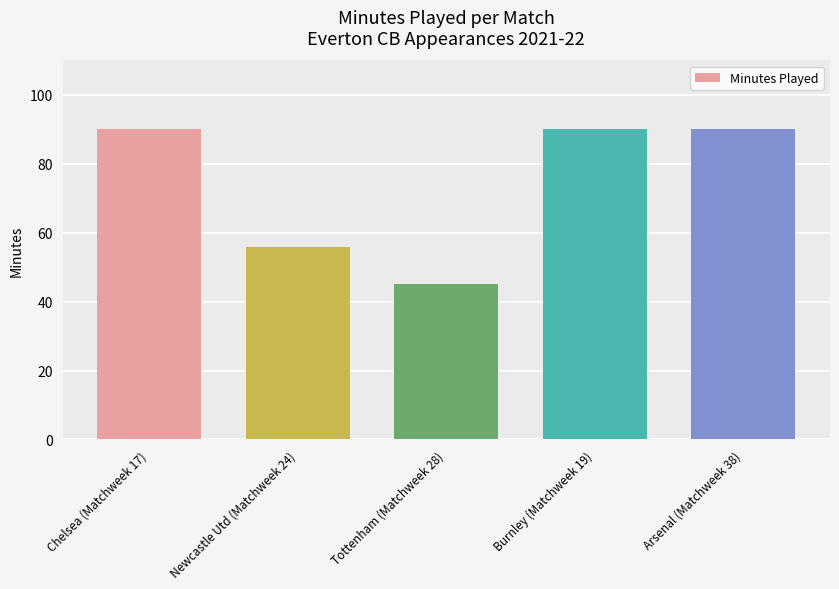

Are the bars grouped side by side (vs. stacked)?

No